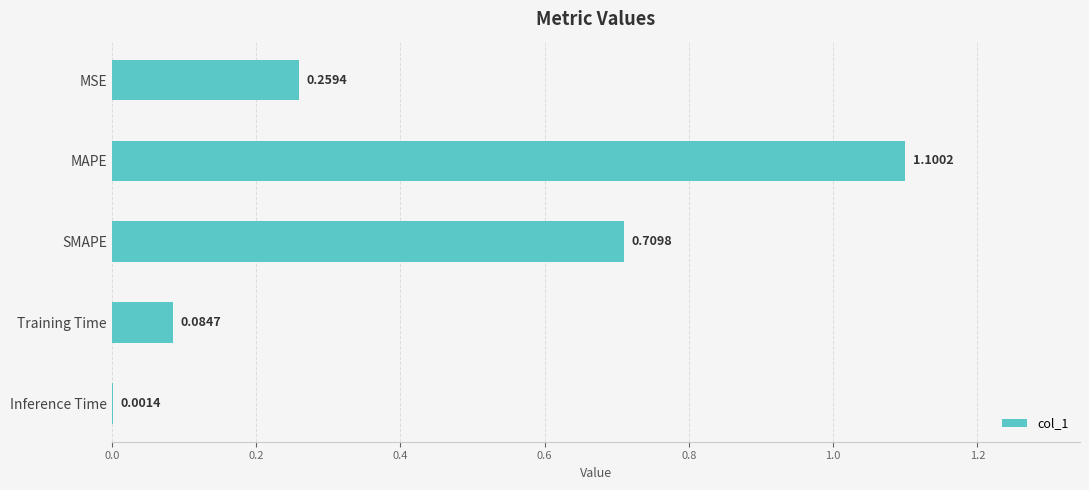

Which has a higher value, MSE or MAPE?

MAPE